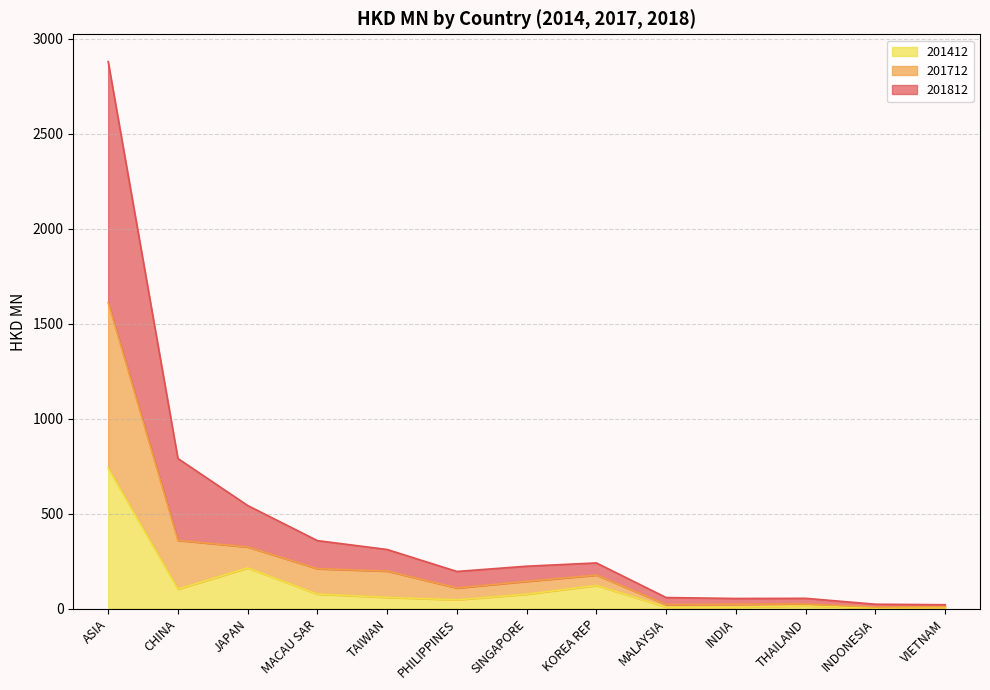

Between JAPAN and KOREA REP, which series saw the biggest shift?

201812